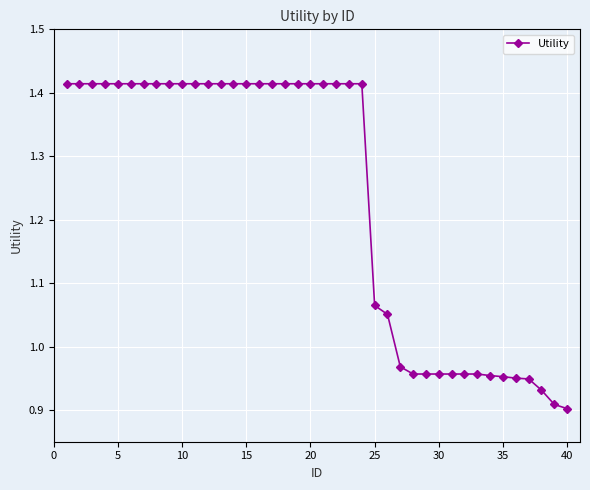

Does the chart have visible grid lines?

Yes